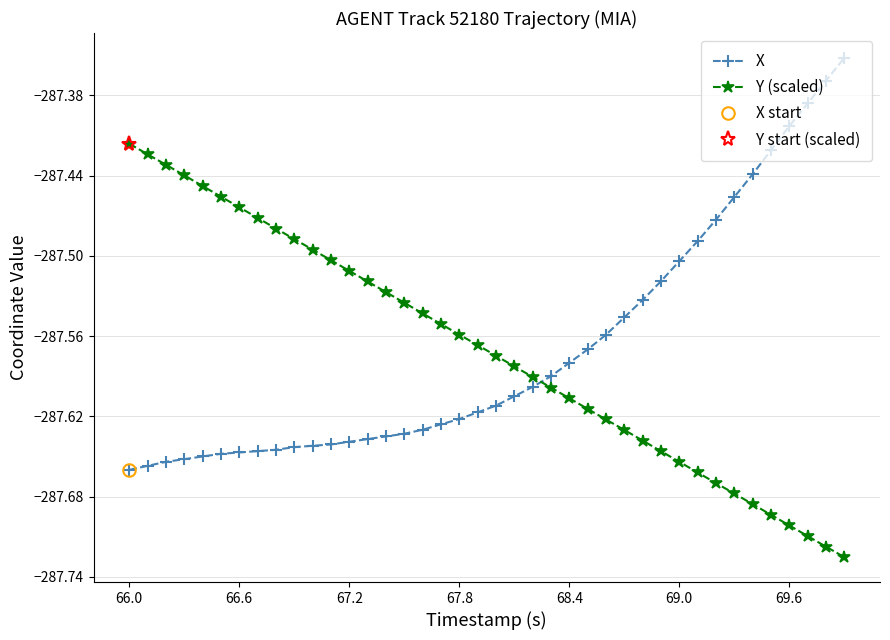

After their last crossing, which series has the higher values: X or Y (scaled)?

X